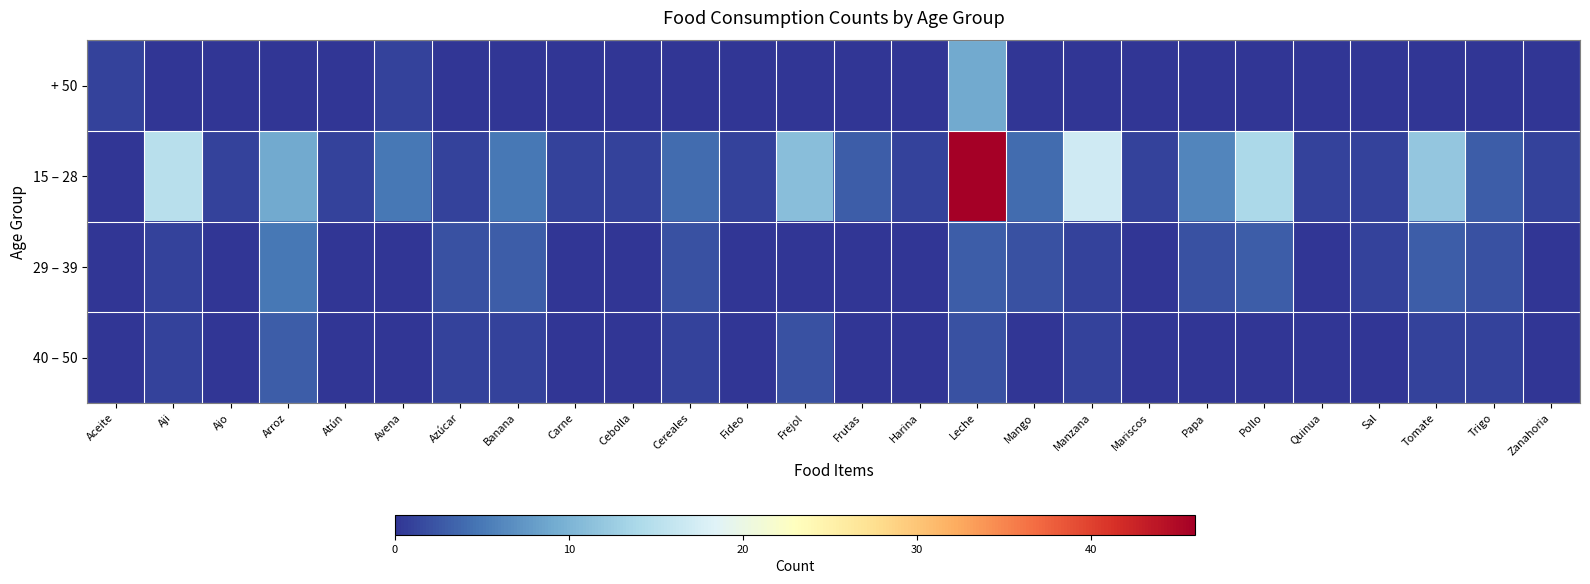

At how many categories does at least one series exceed 23?

1